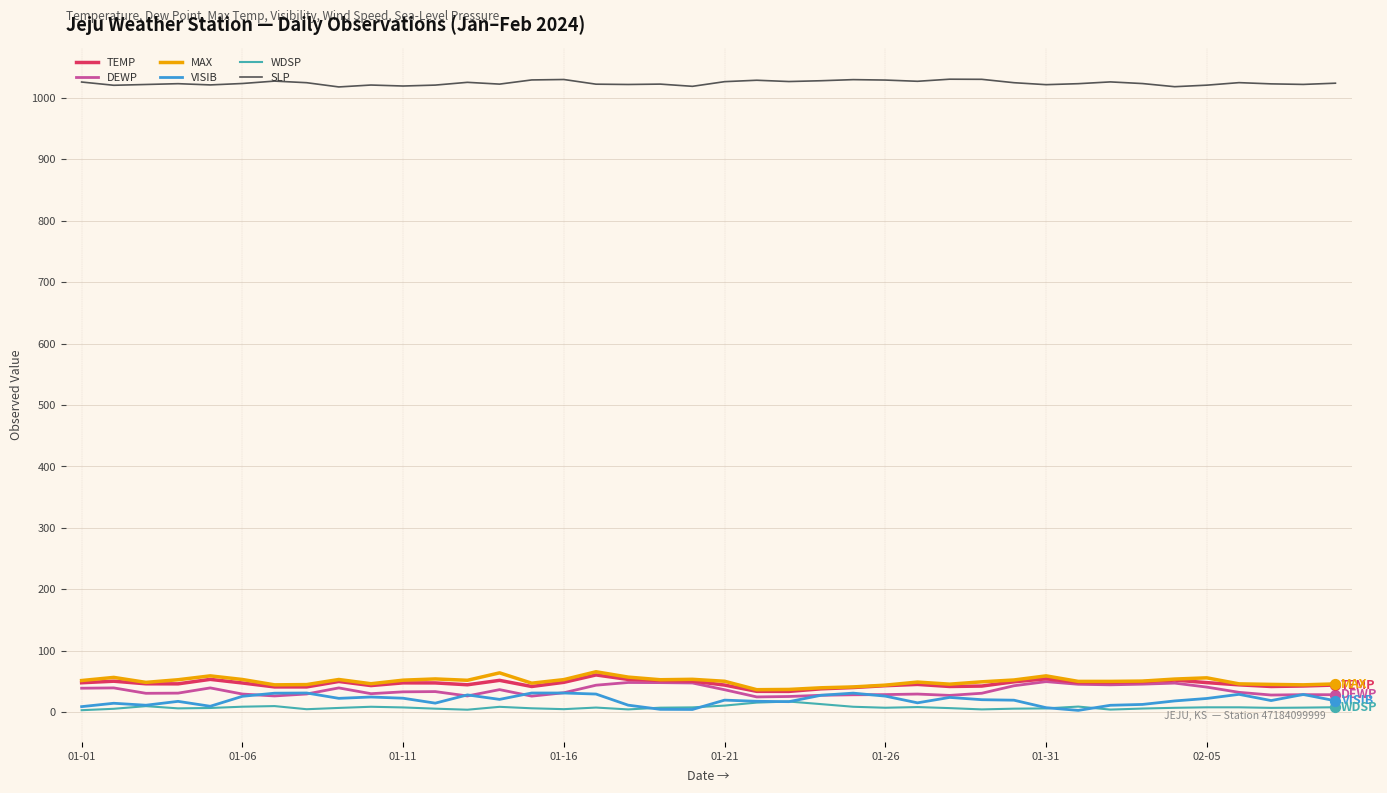

True or false: VISIB and SLP cross at least once.

False